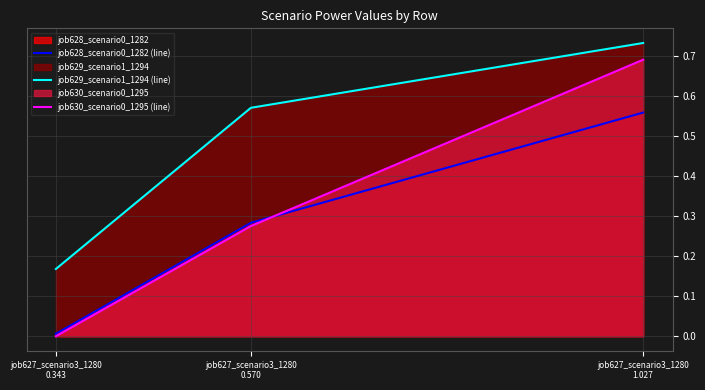

At which category is the sum across all series the highest?

job627_scenario3_1280
1.027